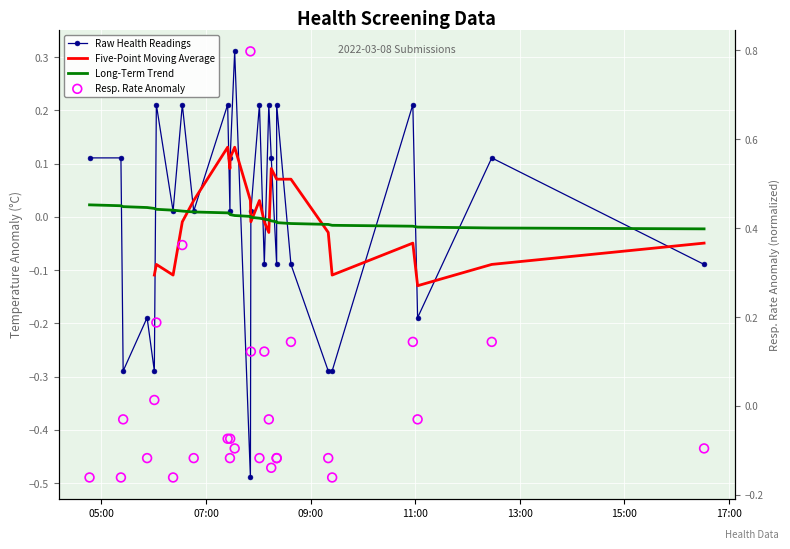

What are all the series names shown in the legend?

Raw Health Readings, Five-Point Moving Average, Long-Term Trend, Resp. Rate Anomaly